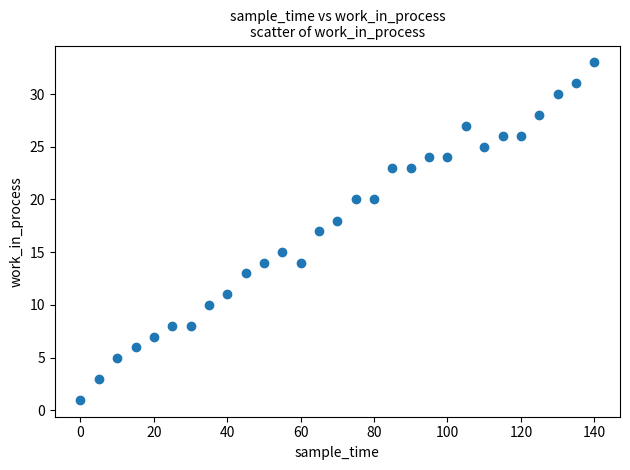

What is the range of X values (max minus min)?

140